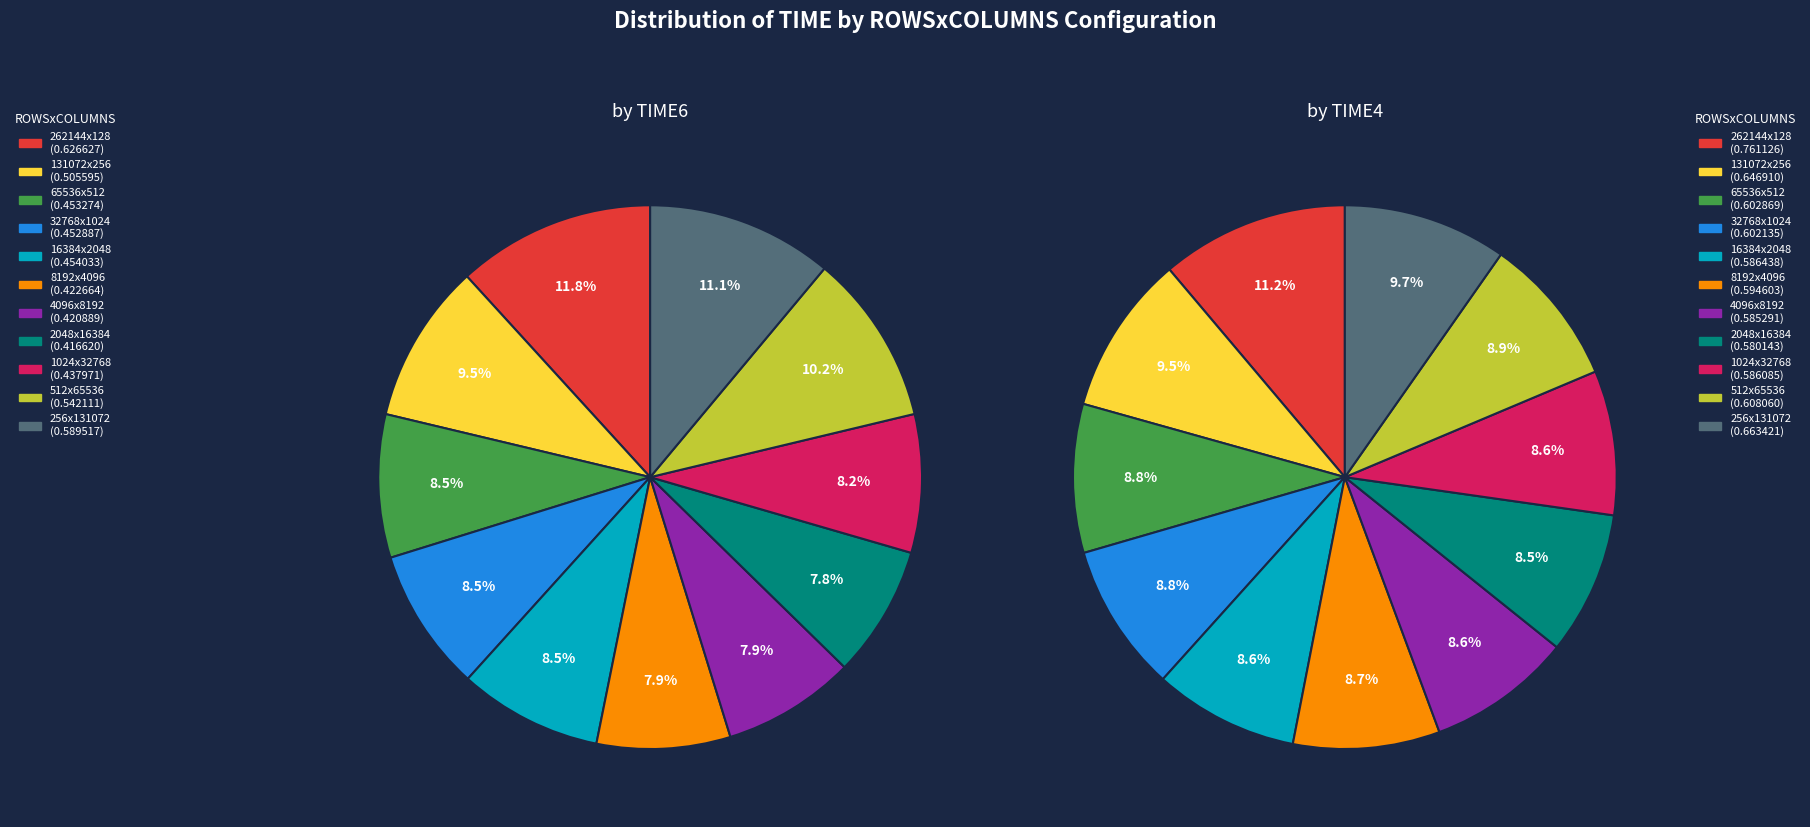

Does 4 represent more than half of the total?

No